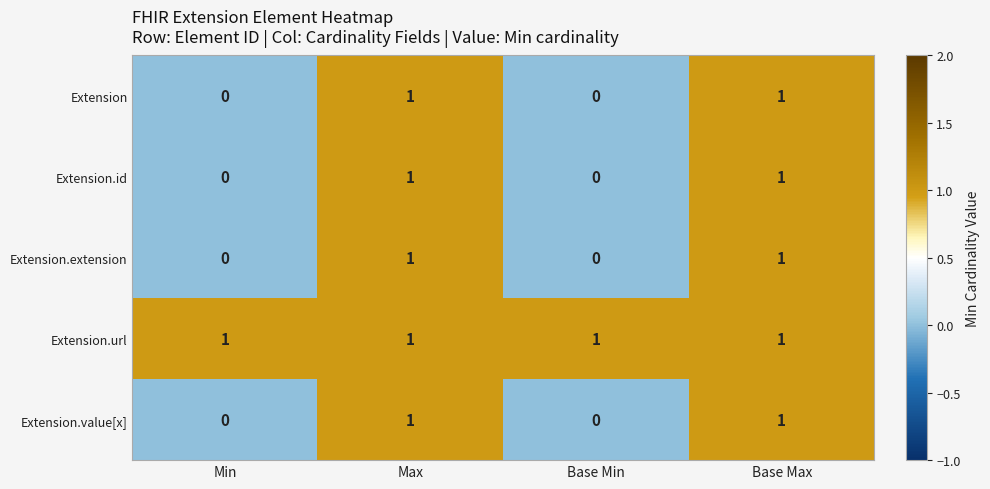

Reading left to right, transcribe all the data shown in this chart.

Extension: 0	1	0	1
Extension.id: 0	1	0	1
Extension.extension: 0	1	0	1
Extension.url: 1	1	1	1
Extension.value[x]: 0	1	0	1